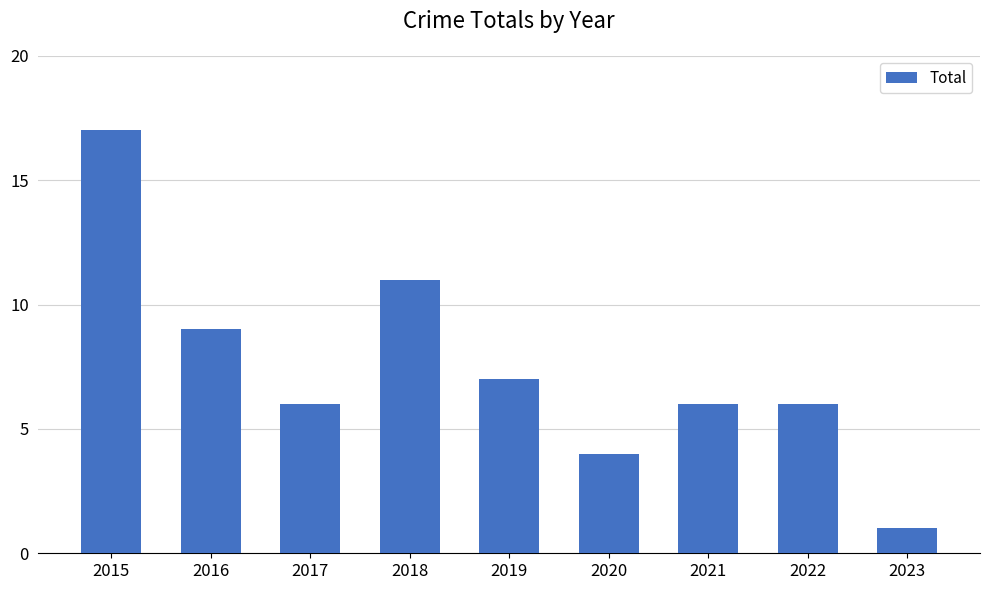

Does the chart contain stacked bars?

No